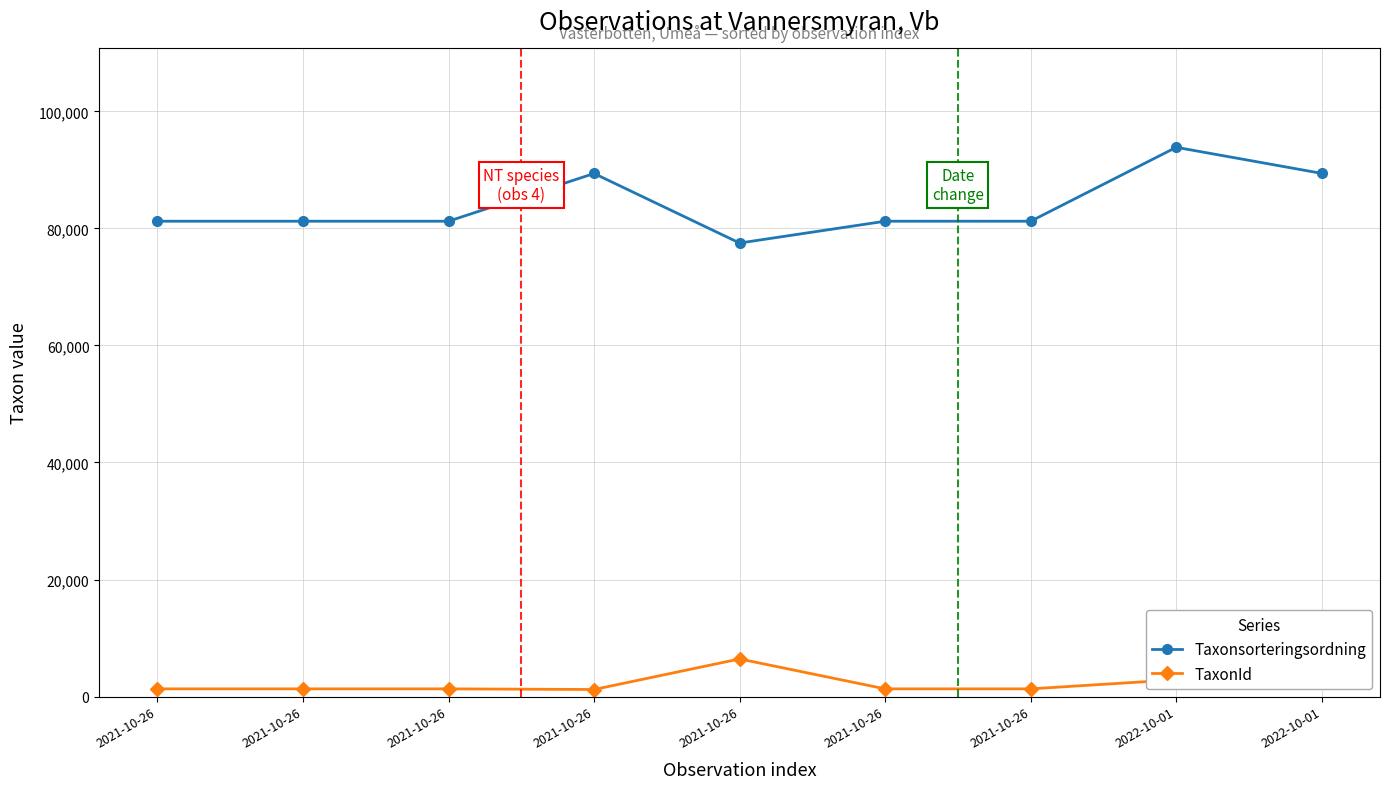

Does the chart have visible grid lines?

Yes